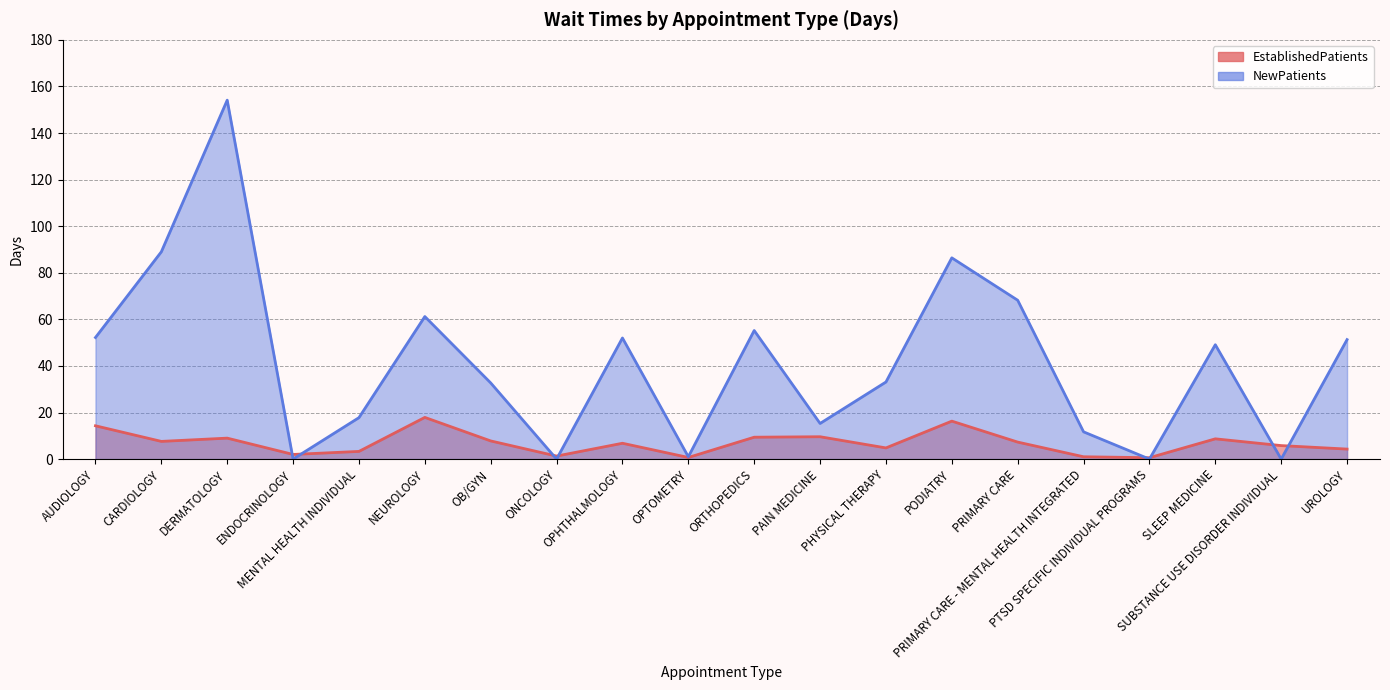

At PHYSICAL THERAPY, list the series in order from smallest to largest.

EstablishedPatients, NewPatients